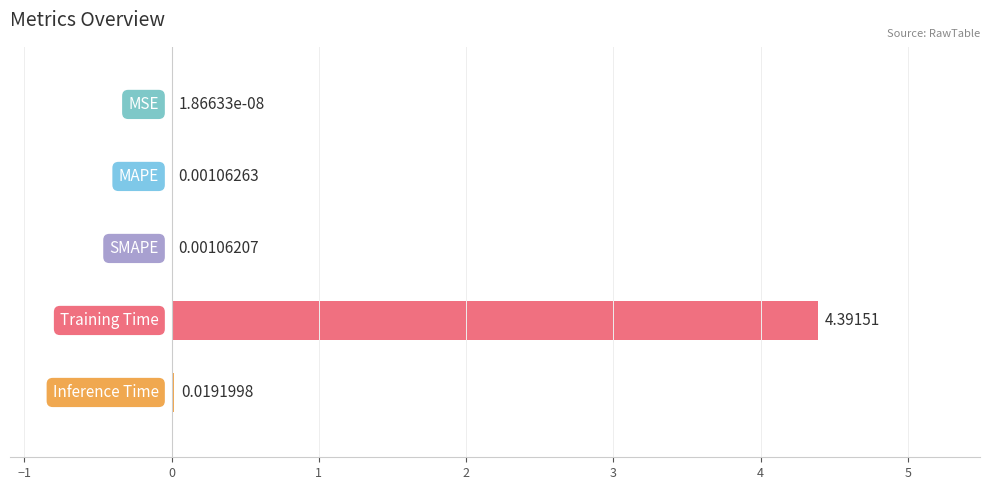

What is the sum of all values?

4.4